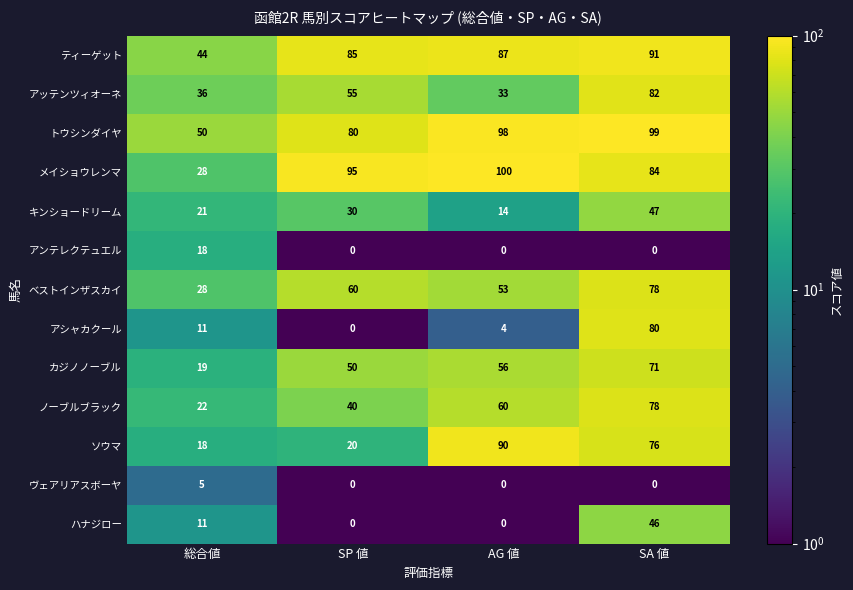

At which category is the sum across all series the highest?

SA 値